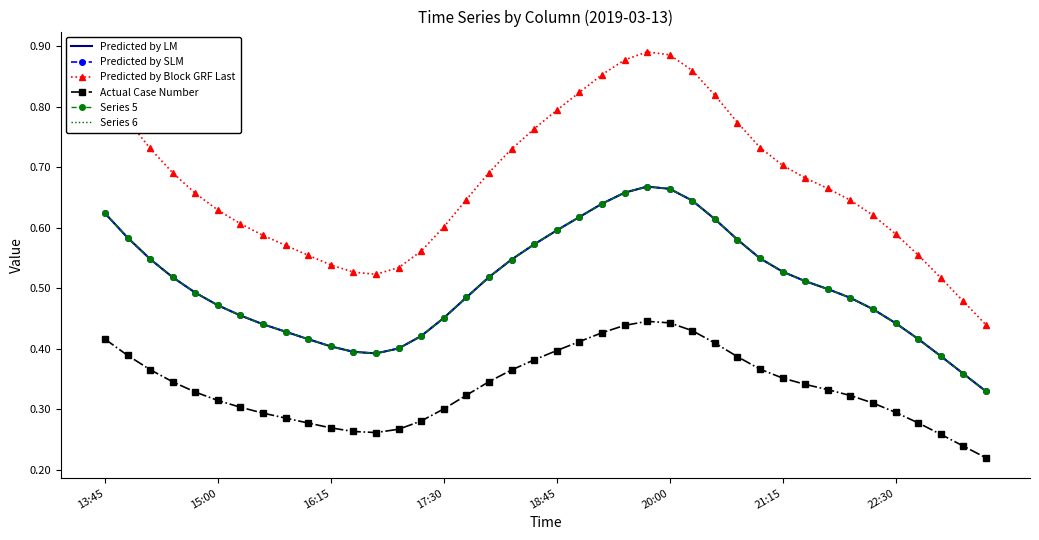

At which category does Series 5 reach its first local peak?

24